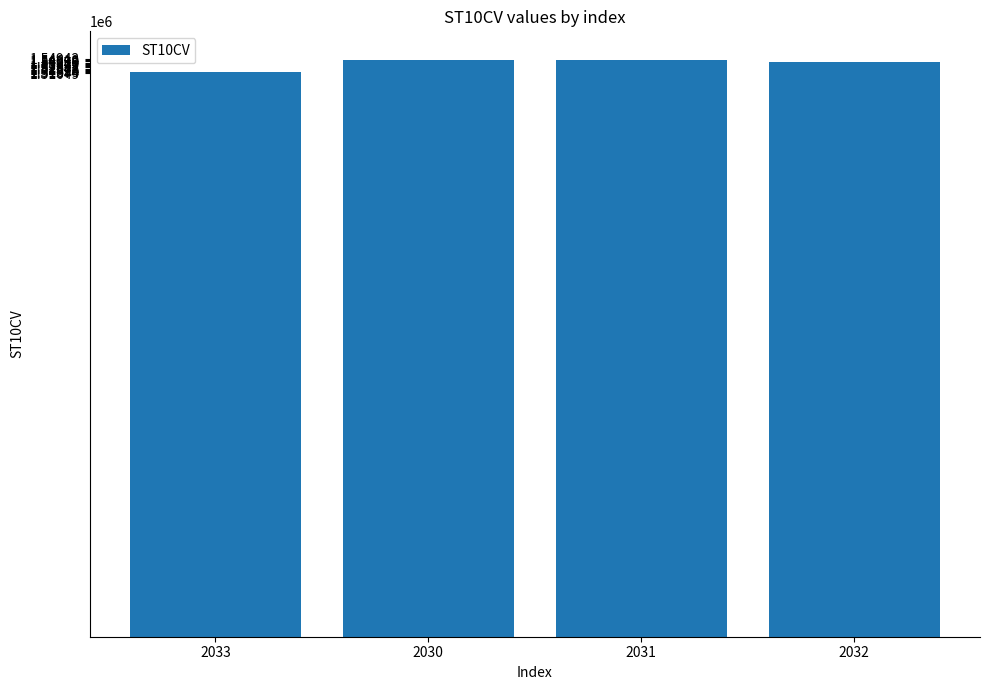

Approximately how many times larger is the value at 2030 compared to 2033?

1.0